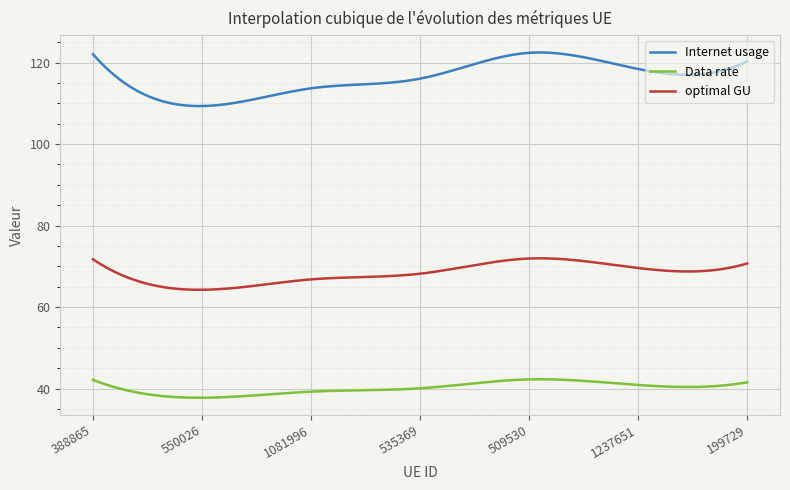

What is the maximum value for optimal GU?

72.0